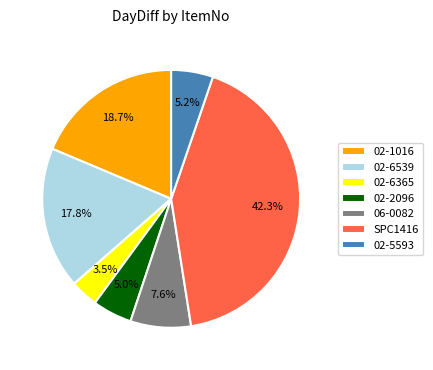

To the nearest percent, what is the average slice percentage?

14%